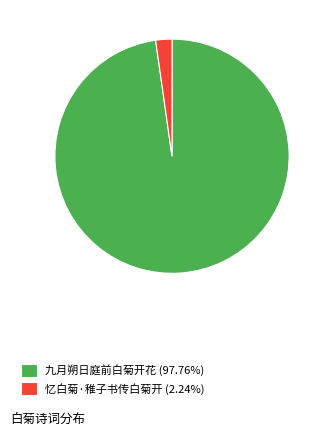

Approximately how many times larger is the value at 九月朔日庭前白菊开花 (97.76%) compared to 忆白菊·稚子书传白菊开 (2.24%)?

43.7